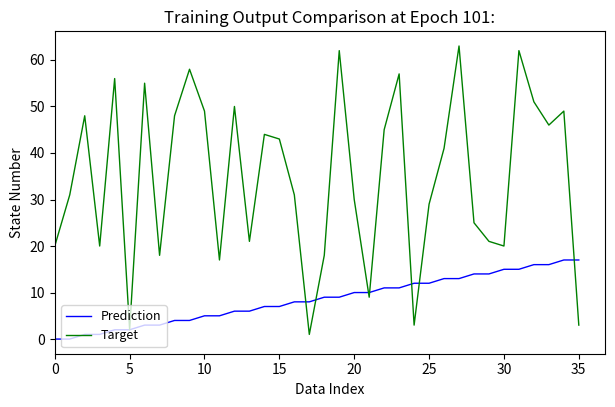

List the series in order of their overall mean, highest first.

Target, Prediction